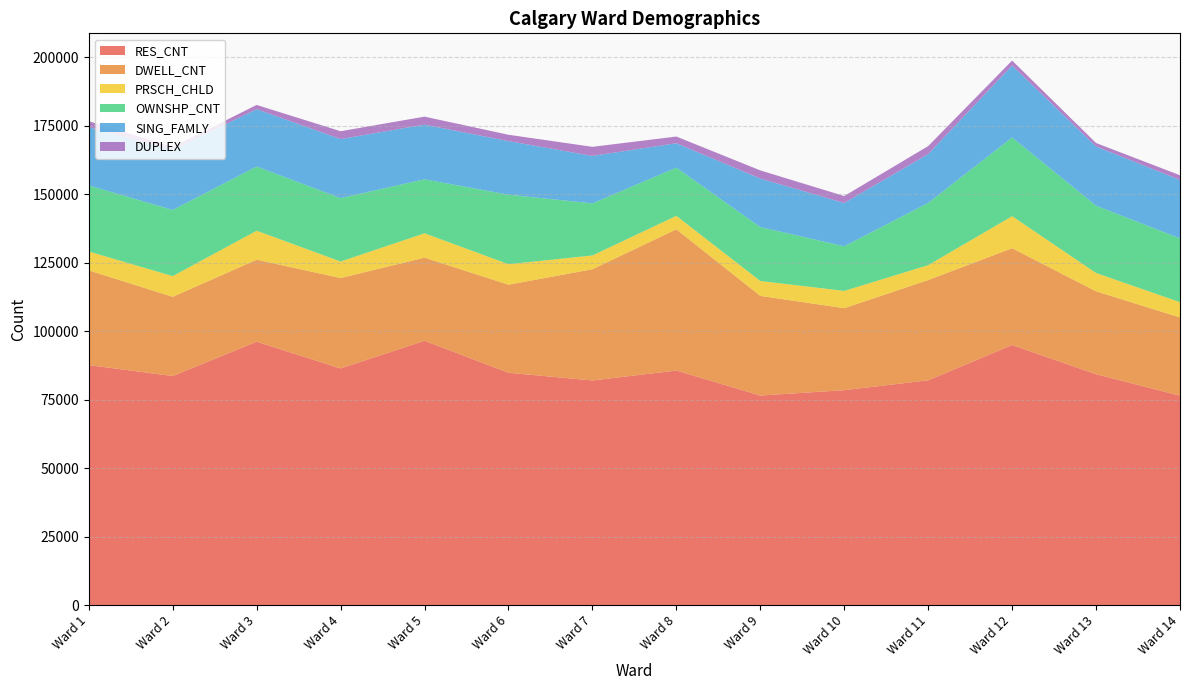

Reading left to right, extract all data points from this chart.

RES_CNT: 87605	83609	96133	86375	96489	84803	81989	85609	76481	78443	82041	94933	84258	76426
DWELL_CNT: 34573	28918	29943	33010	30335	32153	40599	51569	36388	29933	36608	35342	30280	28572
PRSCH_CHLD: 6895	7555	10588	6024	8899	7474	5035	4905	5440	6308	5438	11684	6687	5572
OWNSHP_CNT: 24114	24150	23421	23150	19699	25374	19008	17605	19672	16294	22706	28730	24579	23280
SING_FAMLY: 21267	21979	20940	21564	19964	19562	17342	8907	17714	15804	17838	26294	21605	21340
DUPLEX: 2186	1038	1555	2859	2919	2324	3310	2444	2978	2533	2925	1798	1269	1717